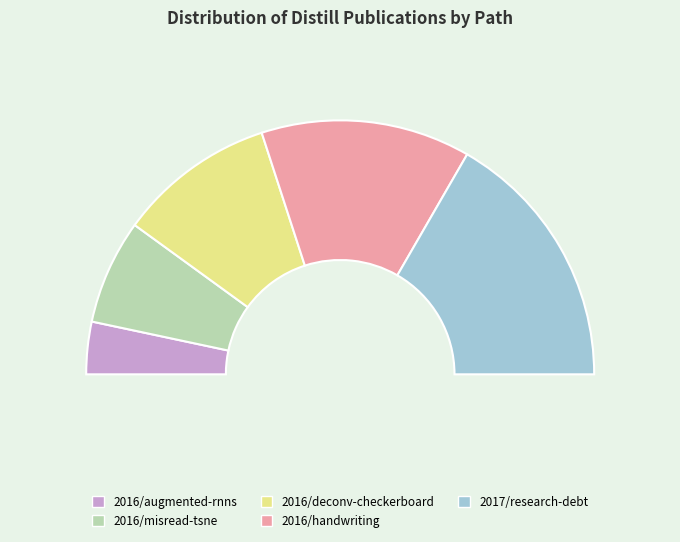

What is the change in value from 2016/deconv-checkerboard to 2016/handwriting?

+1